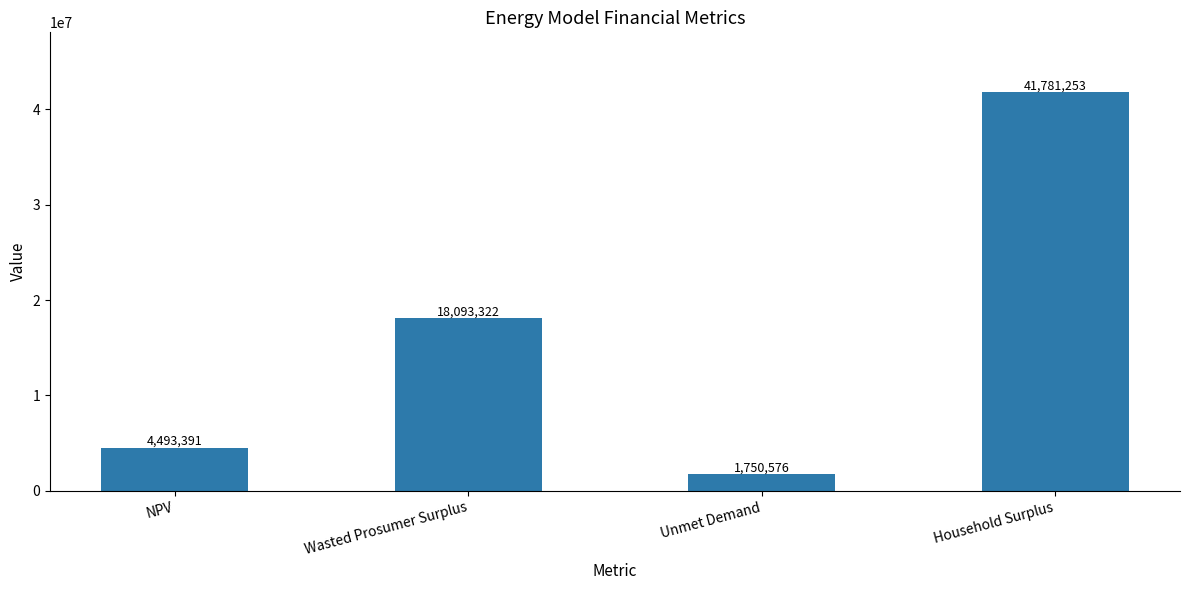

List the labels in order of value, largest first.

Household Surplus, Wasted Prosumer Surplus, NPV, Unmet Demand